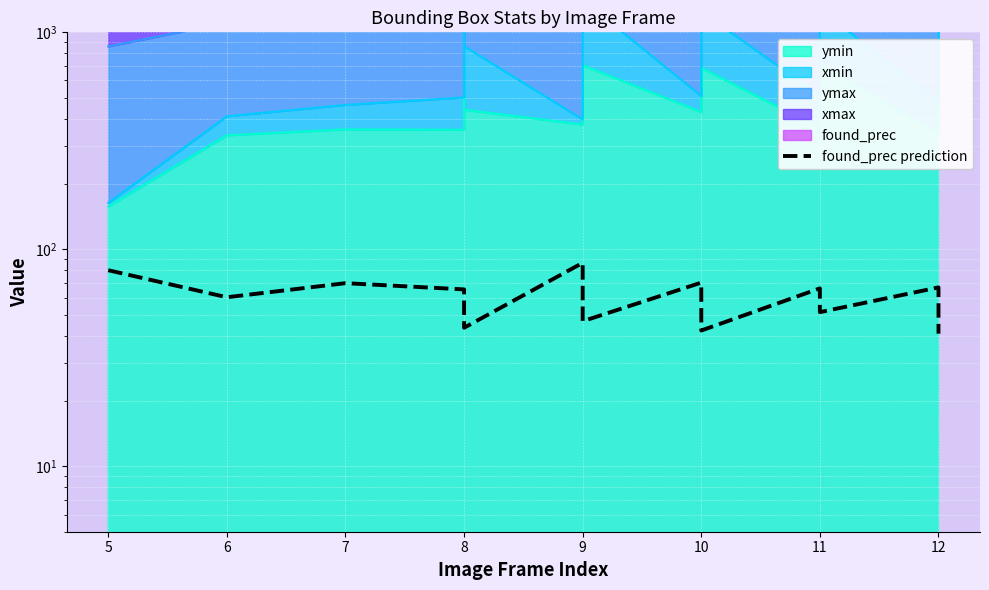

Is it true that the value at 9 is 75.2?

False